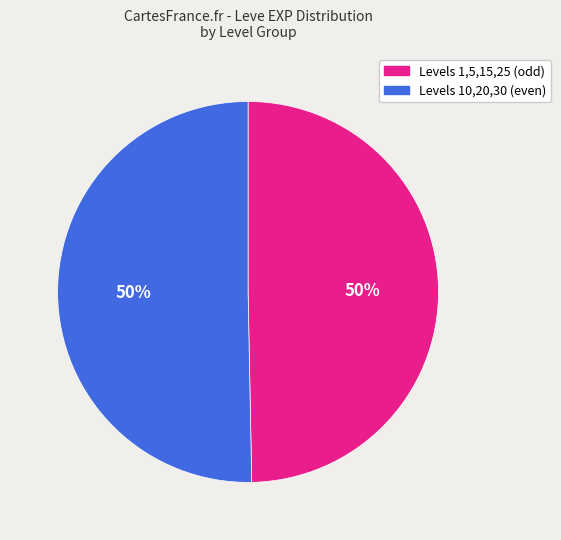

Count the number of slices in the pie.

2